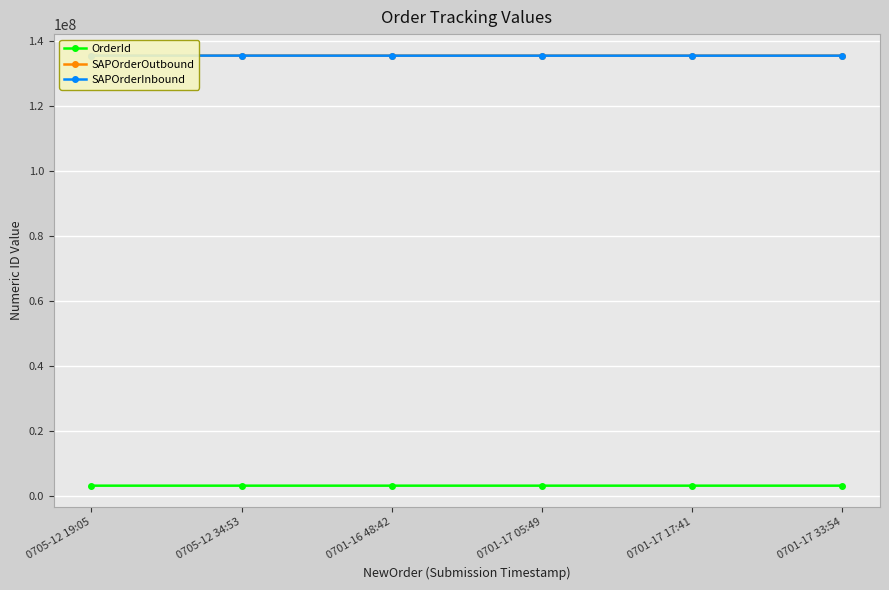

List the series in order of their peak value, lowest first.

OrderId, SAPOrderInbound, SAPOrderOutbound